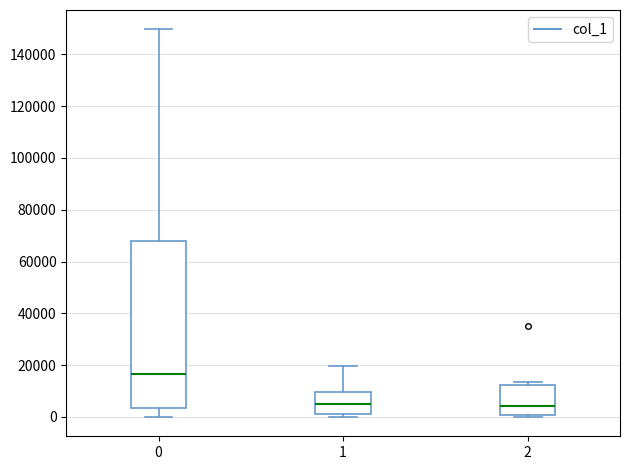

Where does the upper whisker of the box at x = 1 end on the y-axis? The values are not printed on the chart, so give them approximately, as read against the axis.

20000